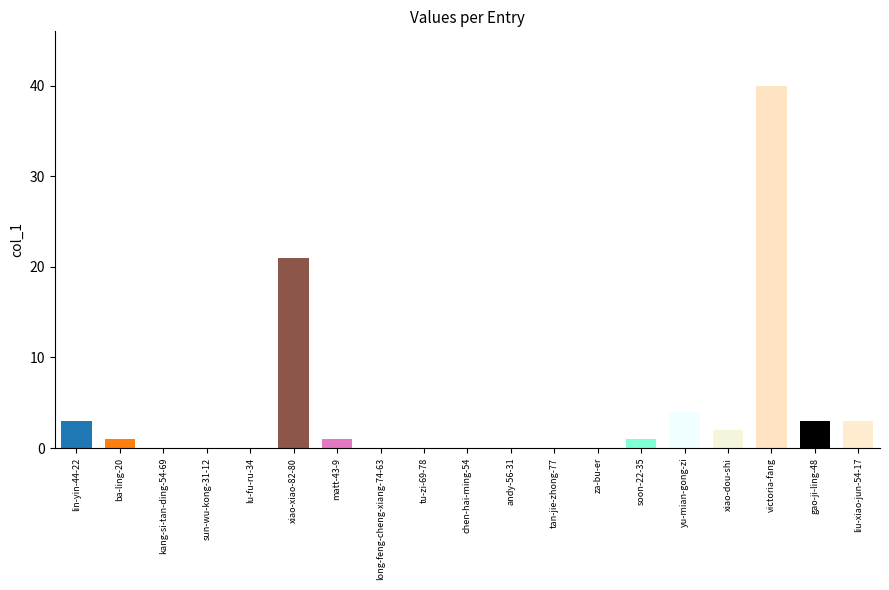

The chart shows a value of 0 at long-feng-cheng-xiang-74-63. True or false?

True